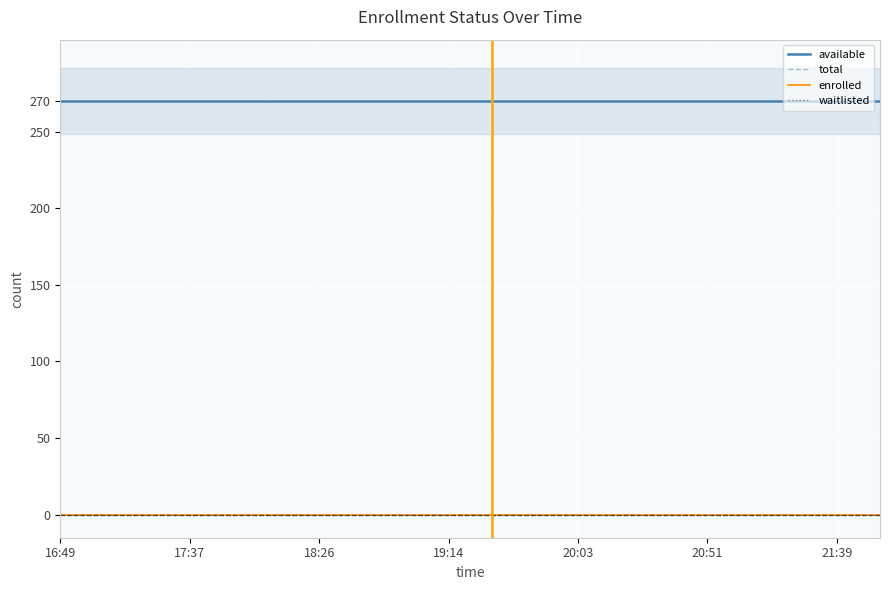

What is the value of the total point at the 15th from the left?

270